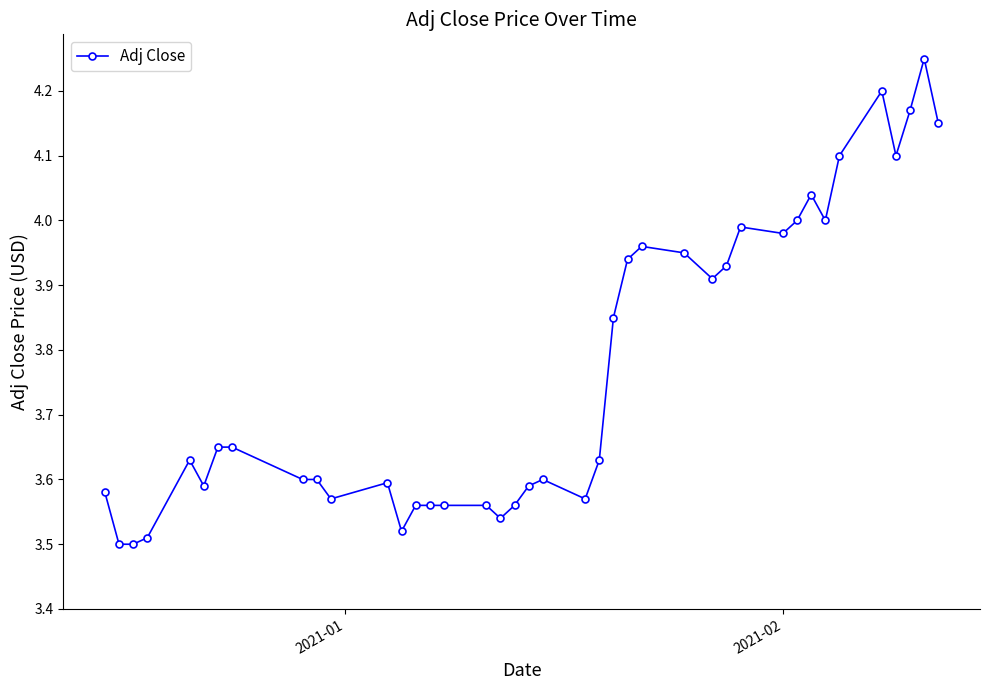

How many lines are shown in the chart?

1